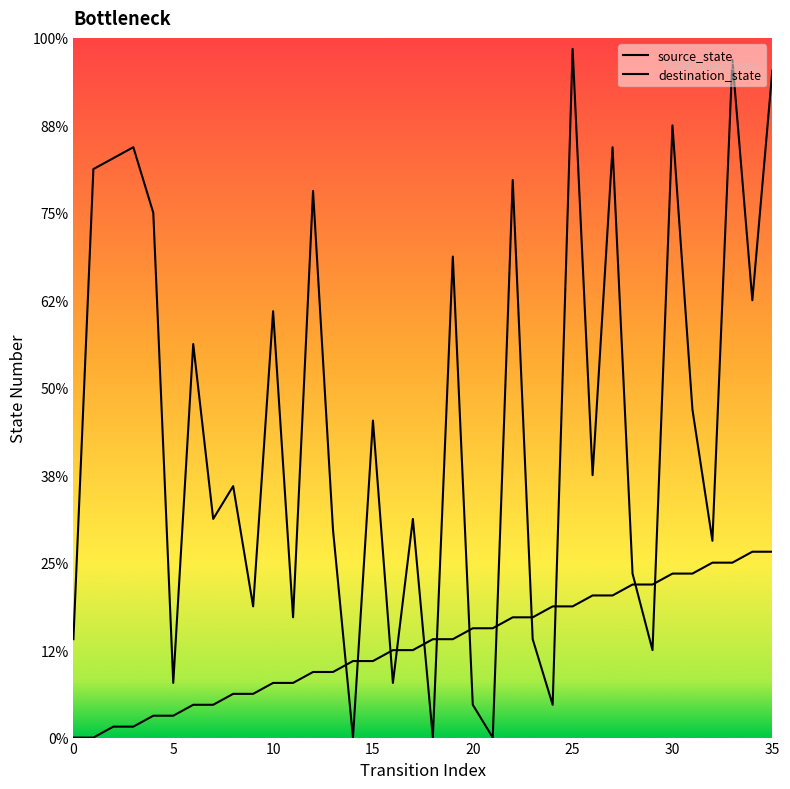

What are all the series names shown in the legend?

source_state, destination_state